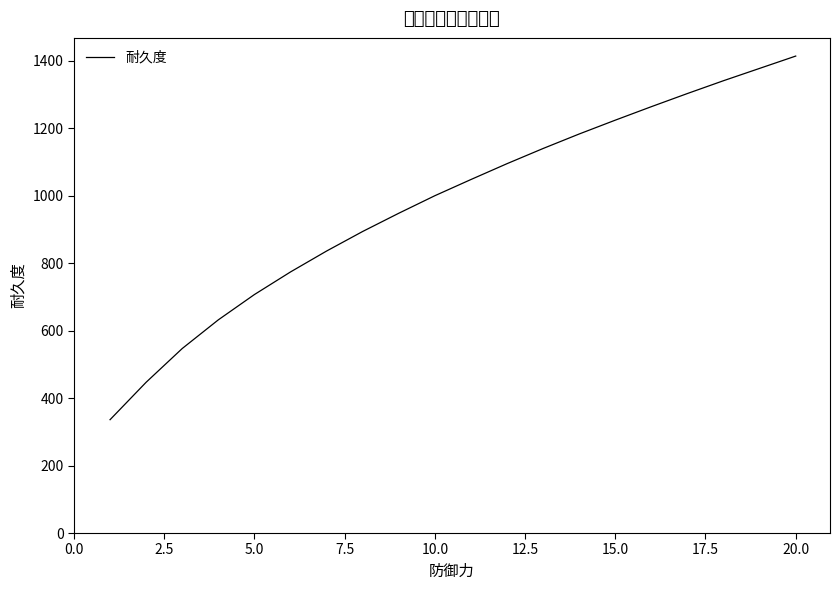

What is the difference between the maximum and minimum values?

1078